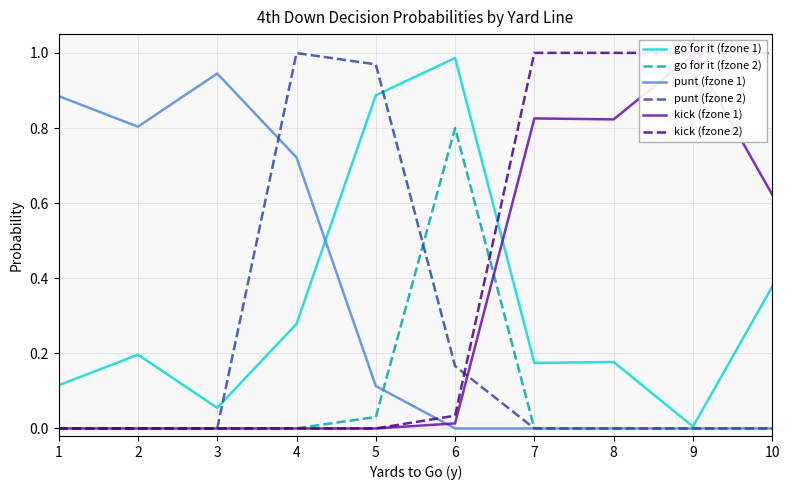

True or false: go for it (fzone 1) has more than 0 points higher than both neighbors.

True